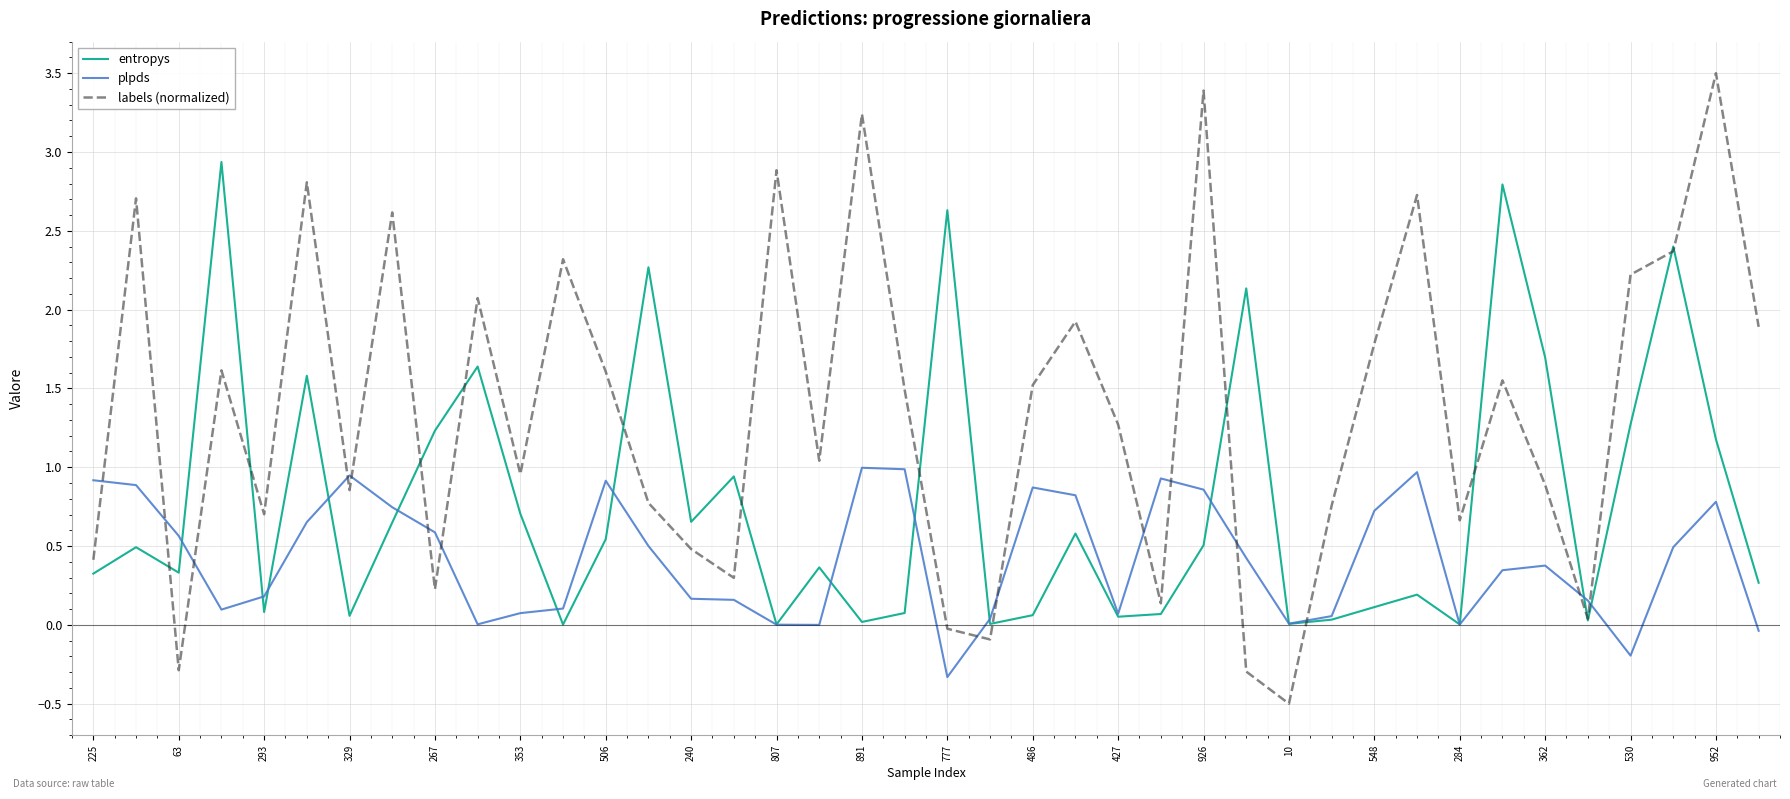

Which series has the largest total across all categories?

labels (normalized)